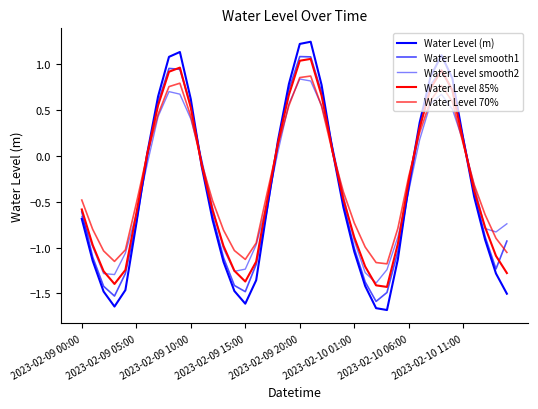

Which category has the lowest value in the Water Level 70% series?

28